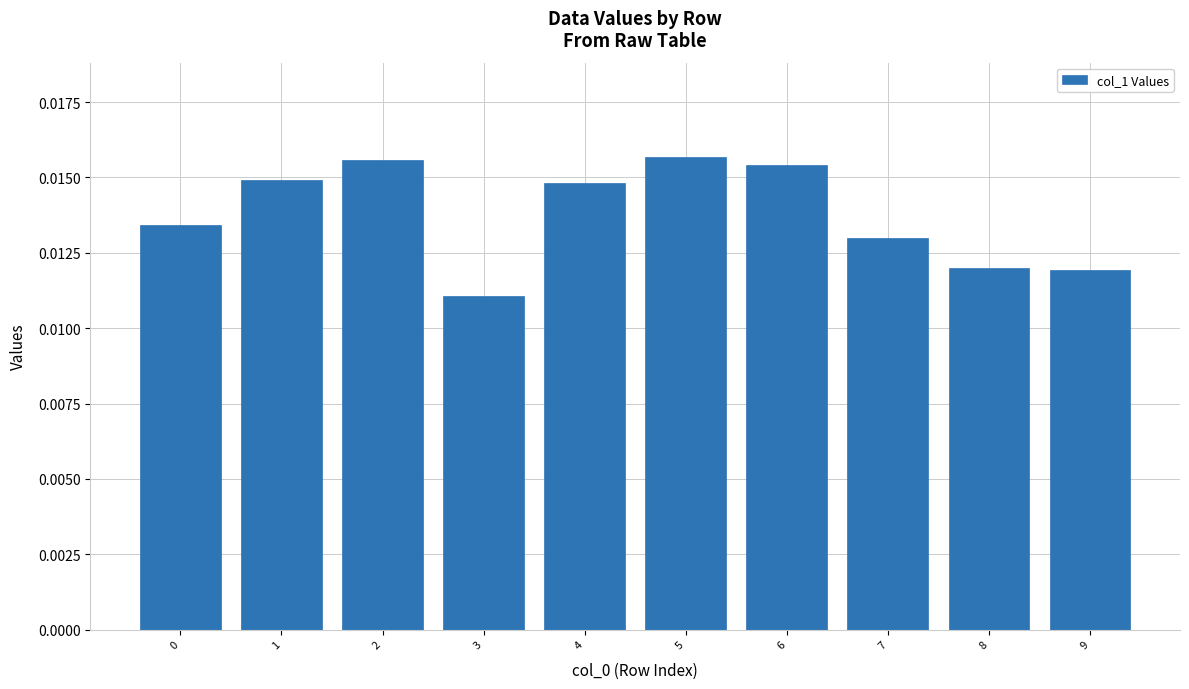

Which has a higher value, 7 or 2?

2